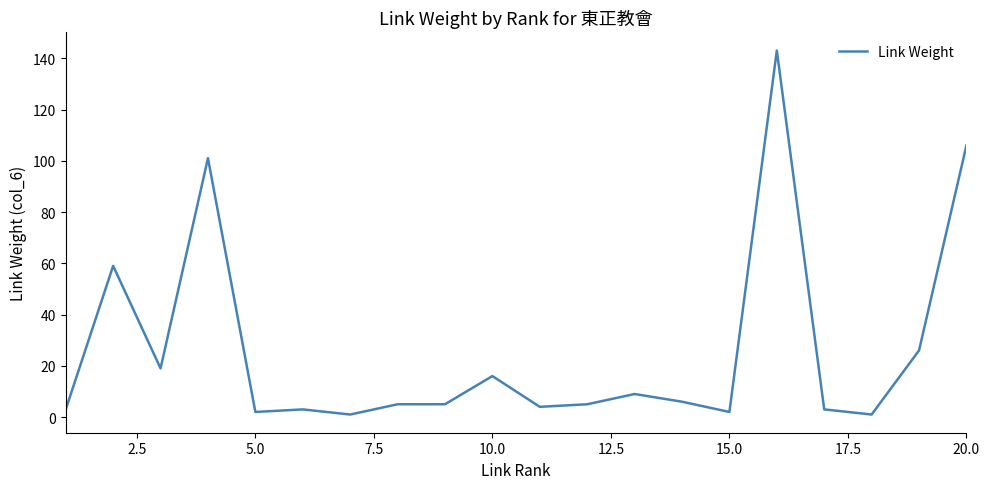

What is the greatest value displayed?

143